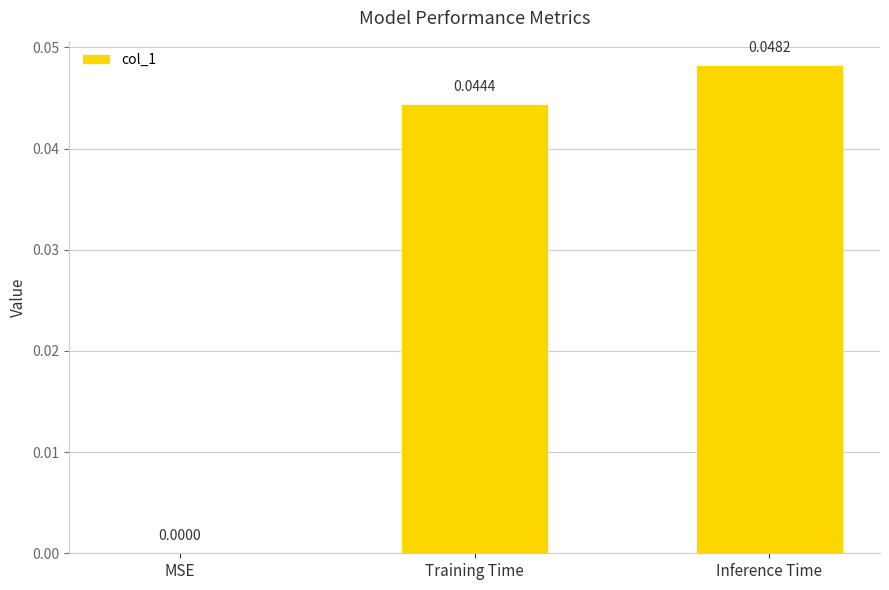

Between MSE and Inference Time, which is larger?

Inference Time